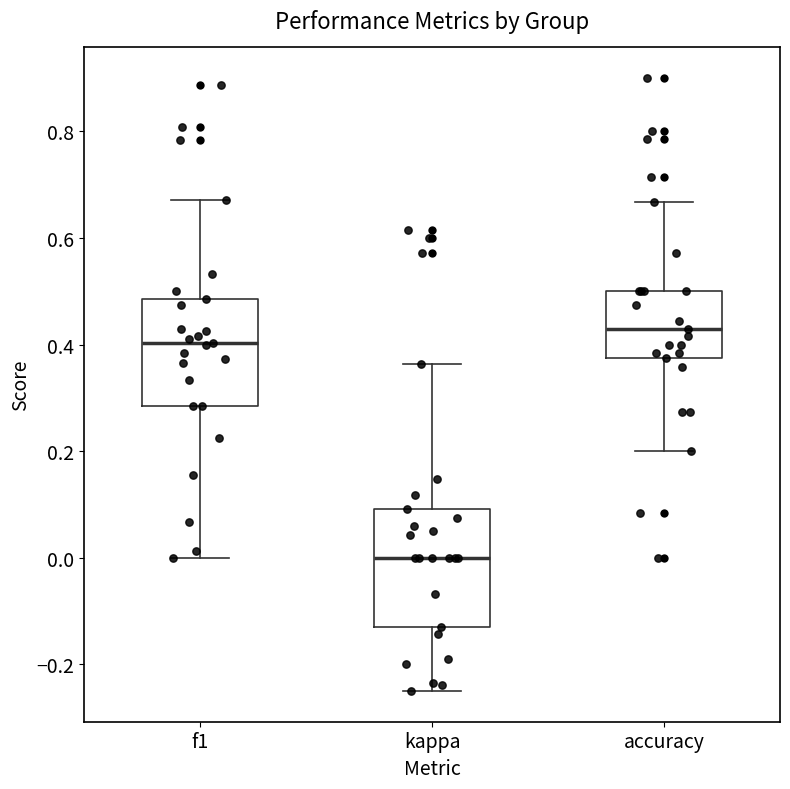

Reading left to right, read every box against the y-axis: the position of its median line, the range the box covers, and the ends of its whiskers. The values are not printed on the chart, so give them approximately, as read against the axis.

f1: median 0.40, box 0.28 to 0.48, whiskers 0.00 to 0.68
kappa: median 0.00, box -0.14 to 0.10, whiskers -0.24 to 0.36
accuracy: median 0.42, box 0.38 to 0.50, whiskers 0.20 to 0.66